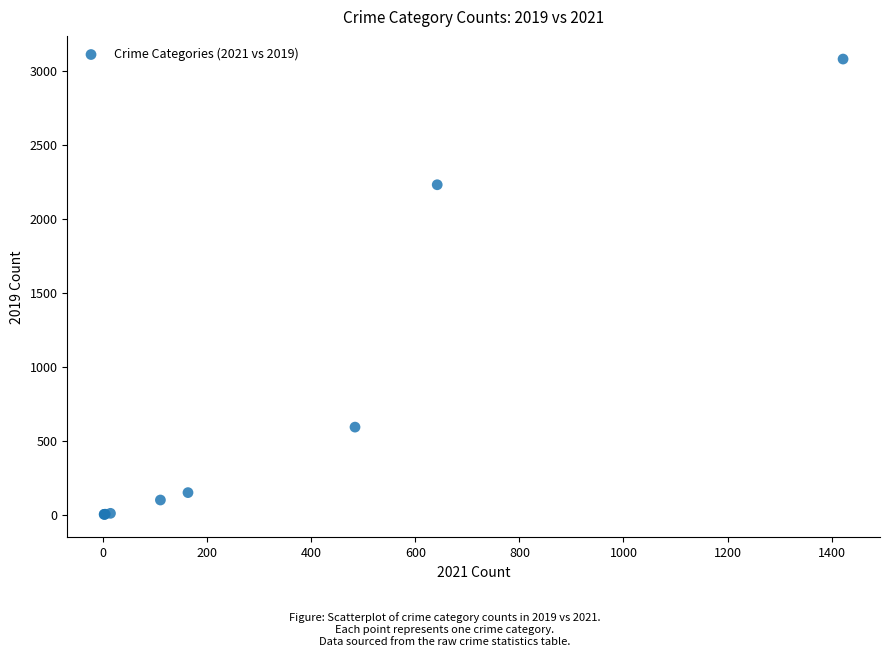

What Y value in the scatter plot is closest to 1540?

2230